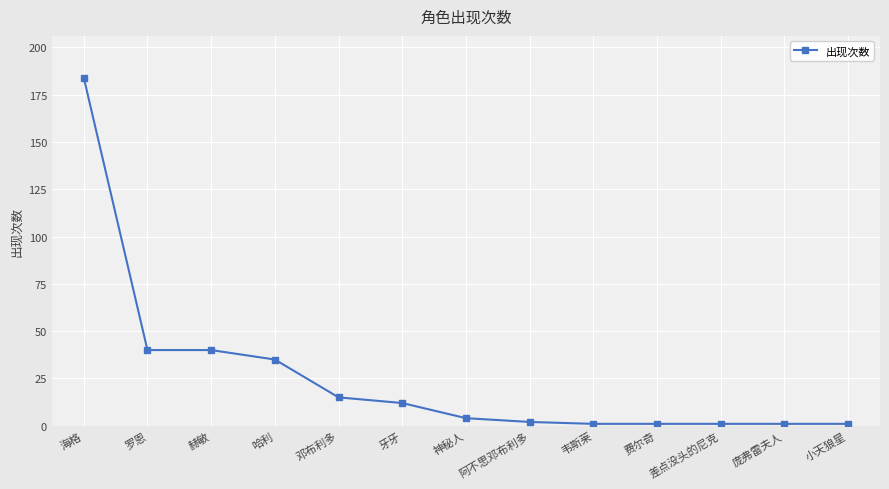

Approximately how many times larger is the value at 韦斯莱 compared to 费尔奇?

1.0